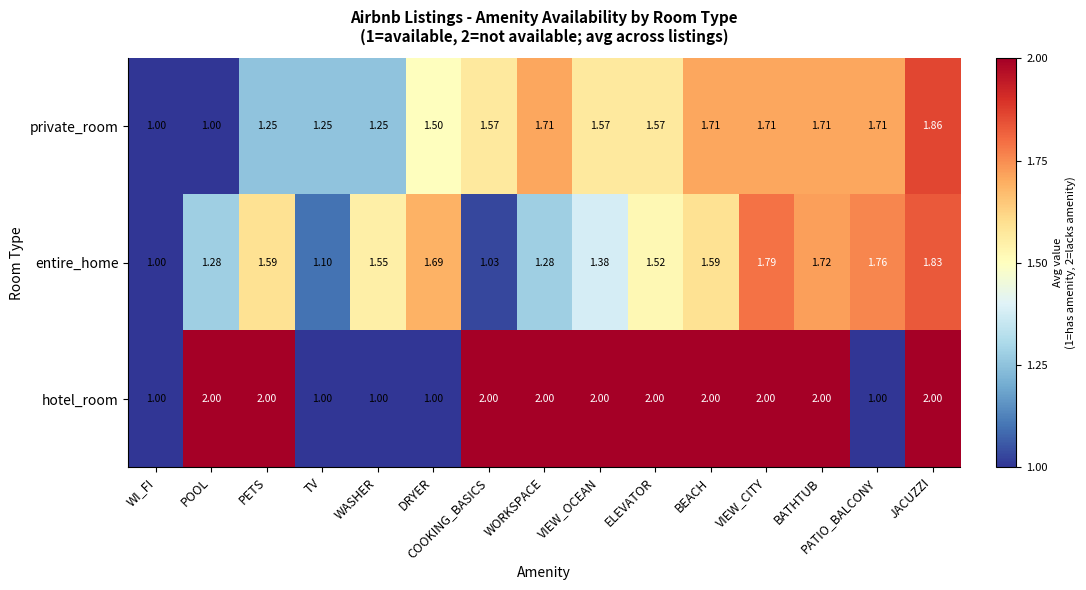

Is the value of private_room at PETS greater than the value of entire_home at POOL?

No